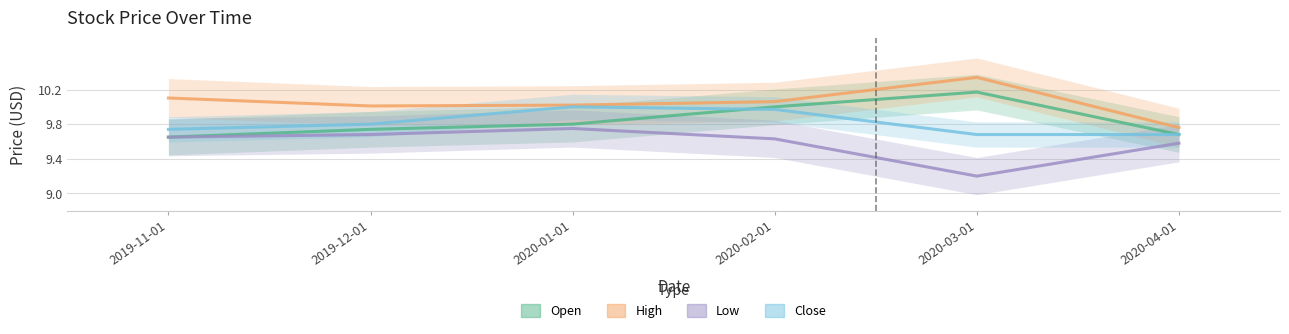

Which series has the largest total across all categories?

High